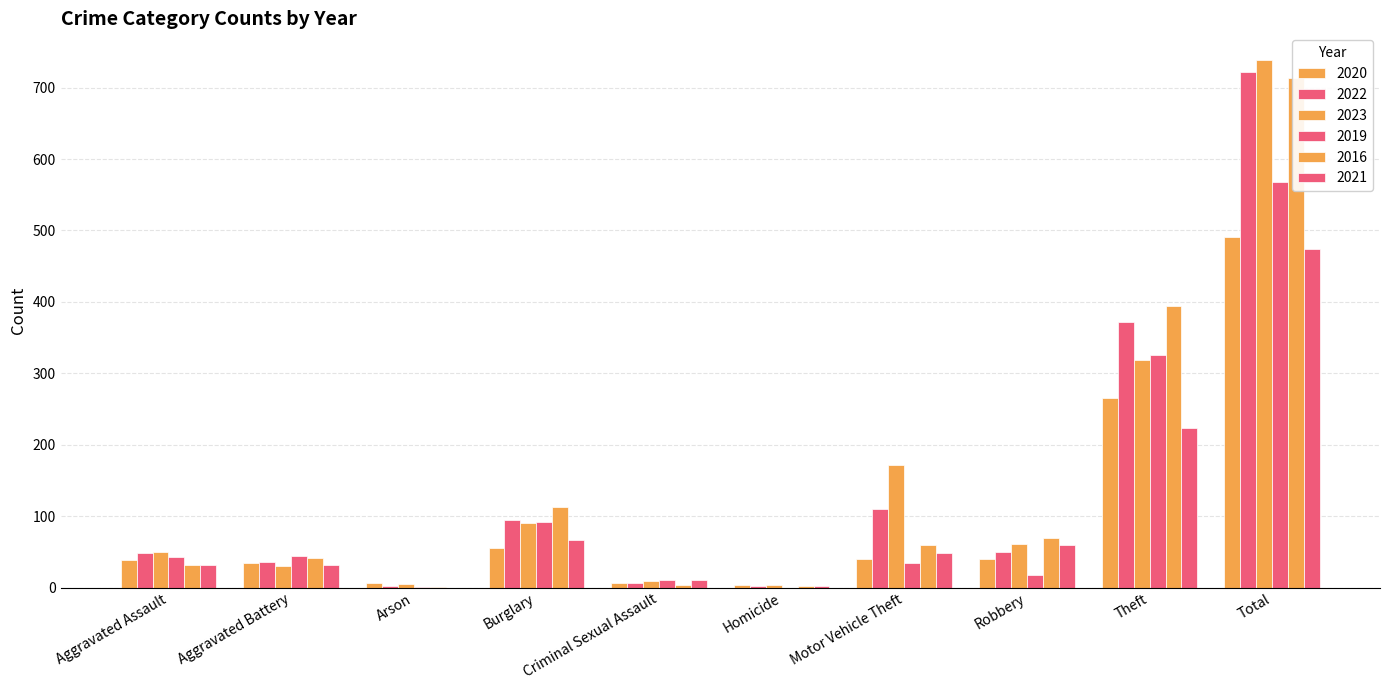

What is the greatest value displayed?

739